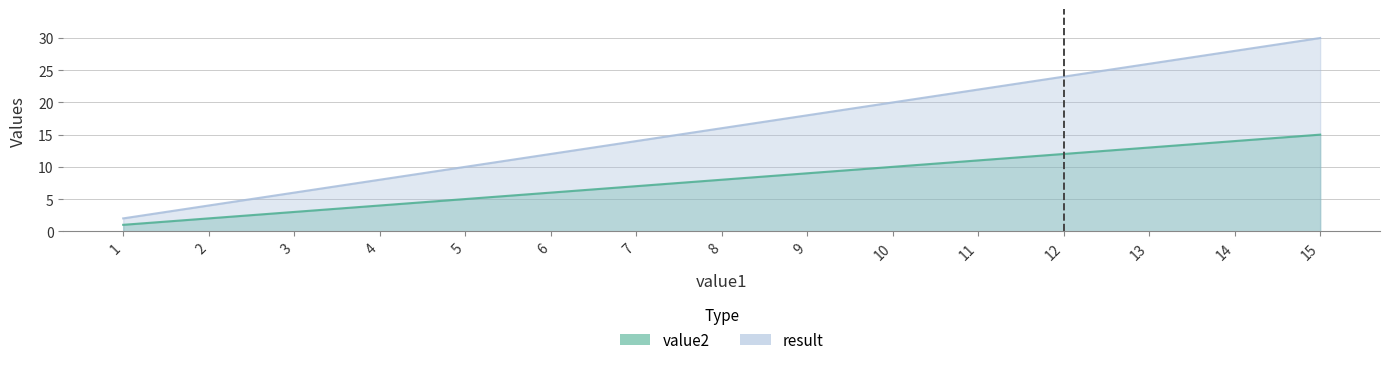

Rank the series by their maximum value, from lowest to highest.

value2, result